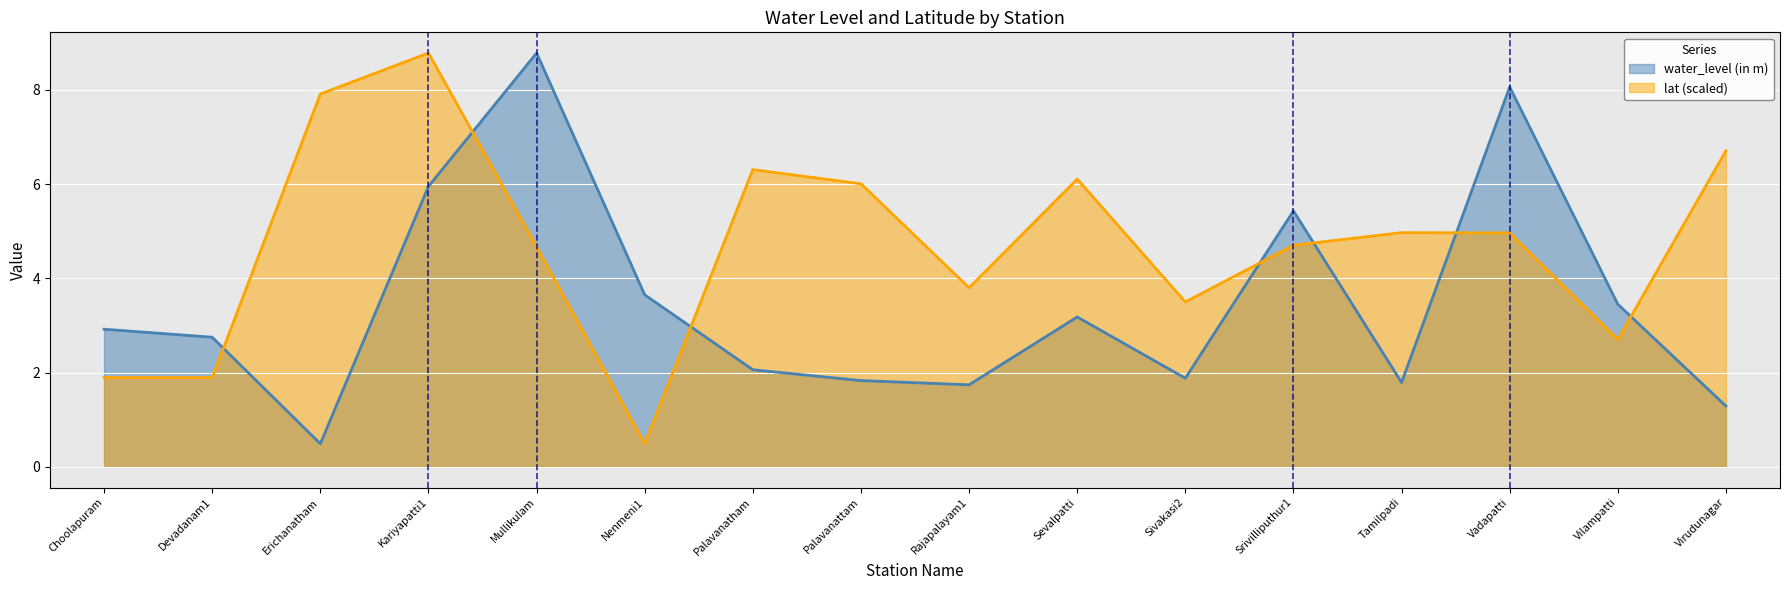

Which category has the lowest value across all series?

Erichanatham